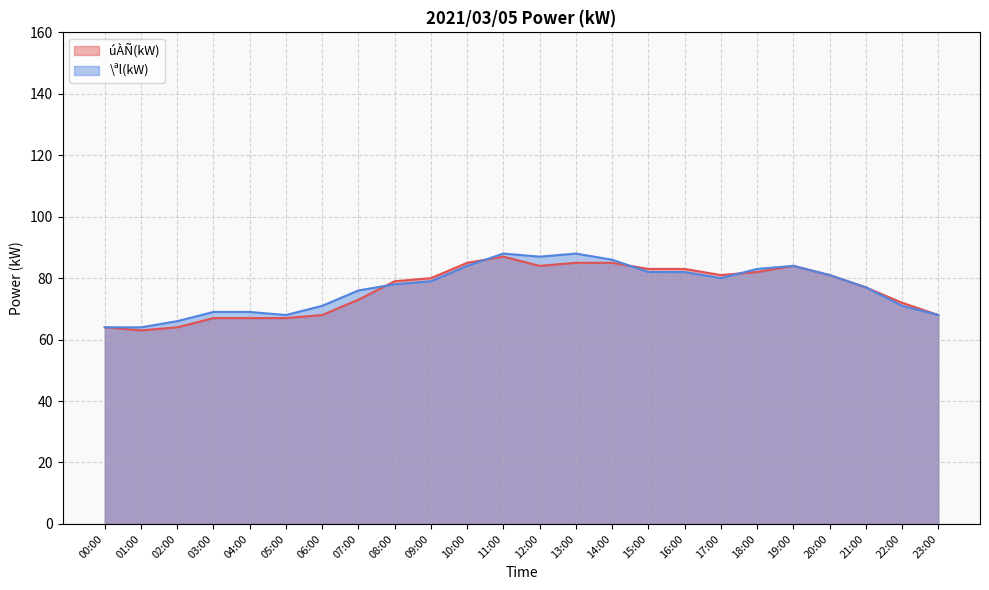

At which label does \ªl(kW) first exceed 79?

10:00